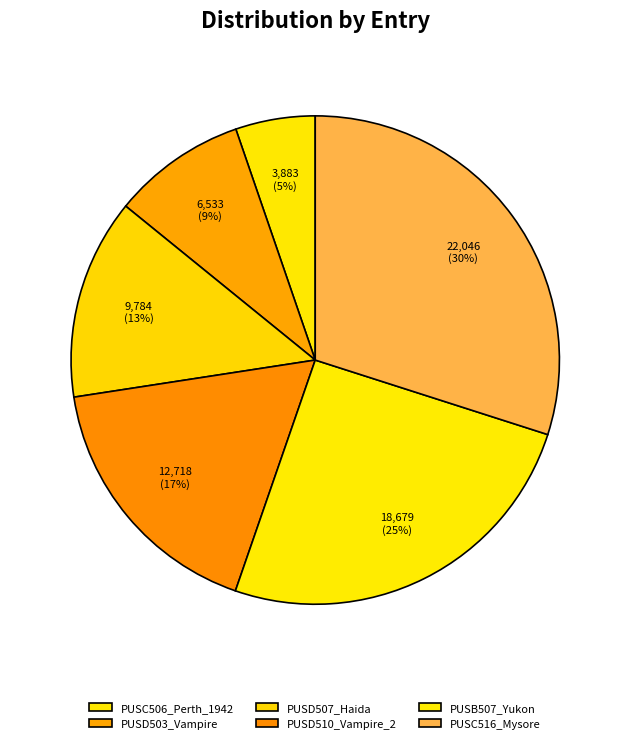

Rank the categories by value from lowest to highest.

PUSC506_Perth_1942, PUSD503_Vampire, PUSD507_Haida, PUSD510_Vampire_2, PUSB507_Yukon, PUSC516_Mysore